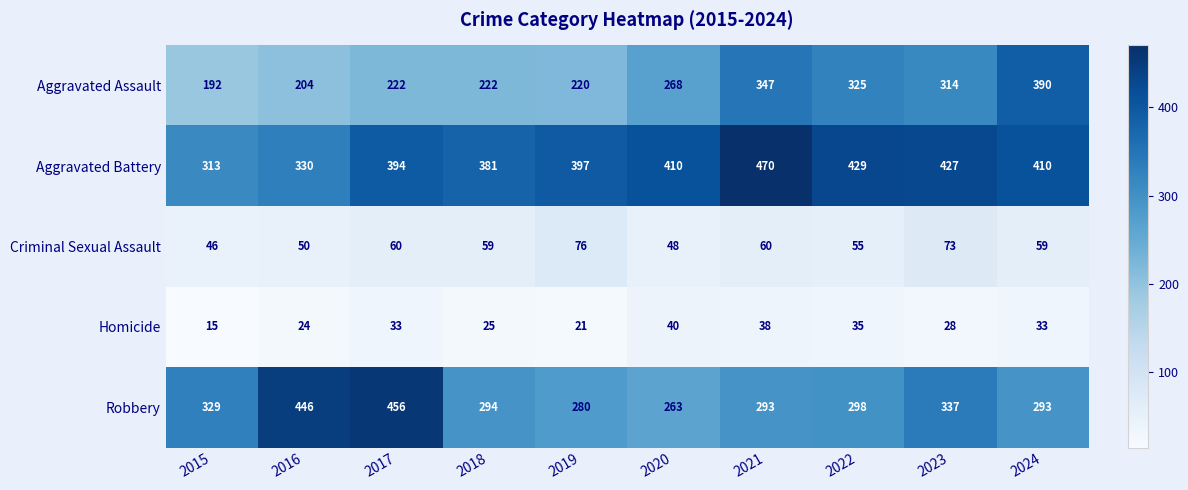

At how many categories does at least one series exceed 144?

10